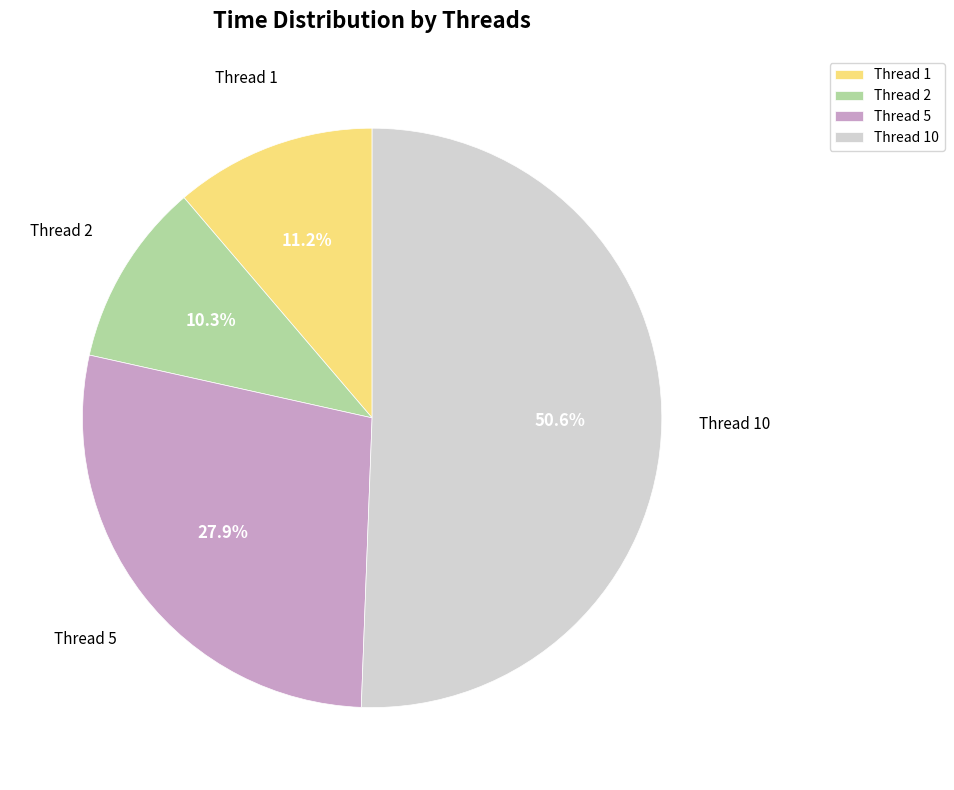

Which has a higher value, Thread 2 or Thread 5?

Thread 5